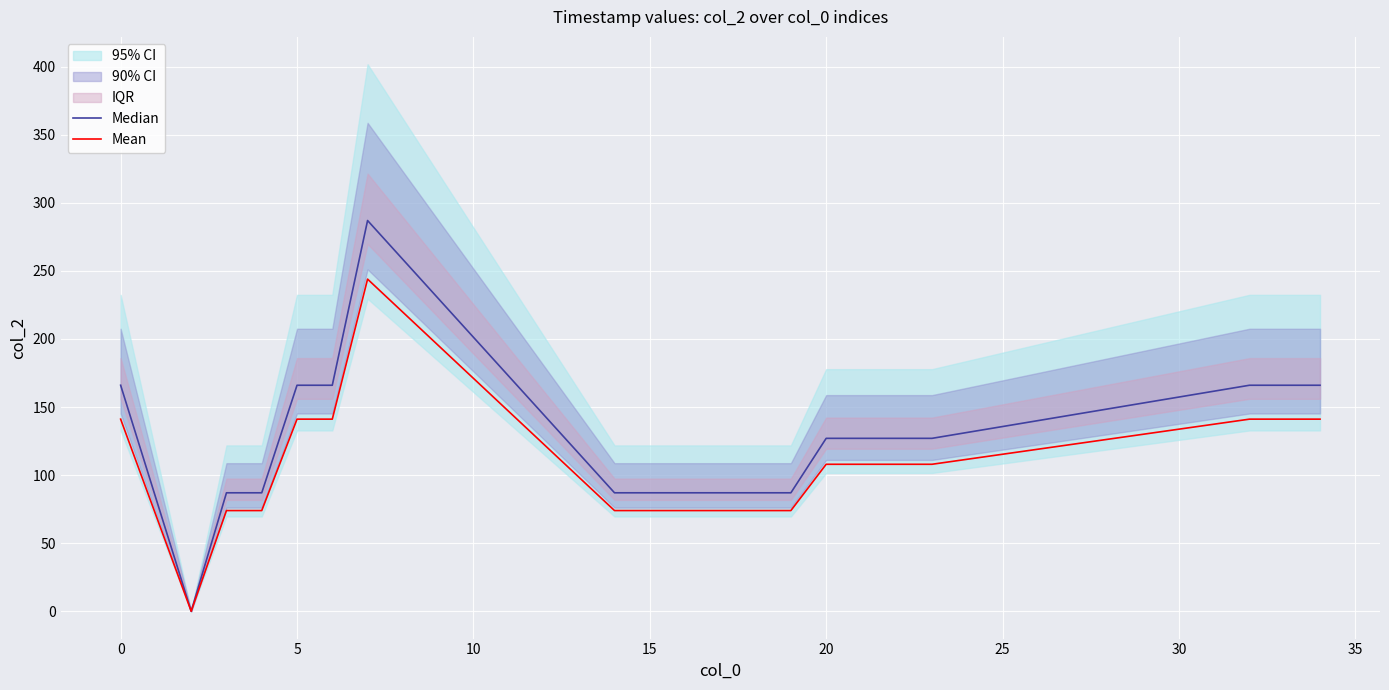

True or false: Mean has a value of 44.8 at 19.

False